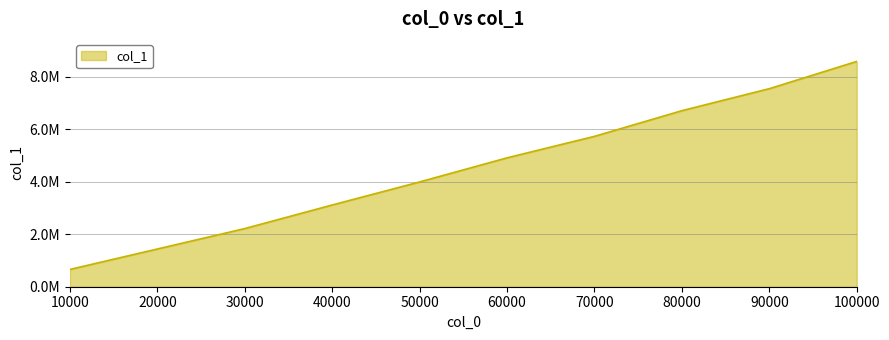

Does the chart have visible grid lines?

Yes